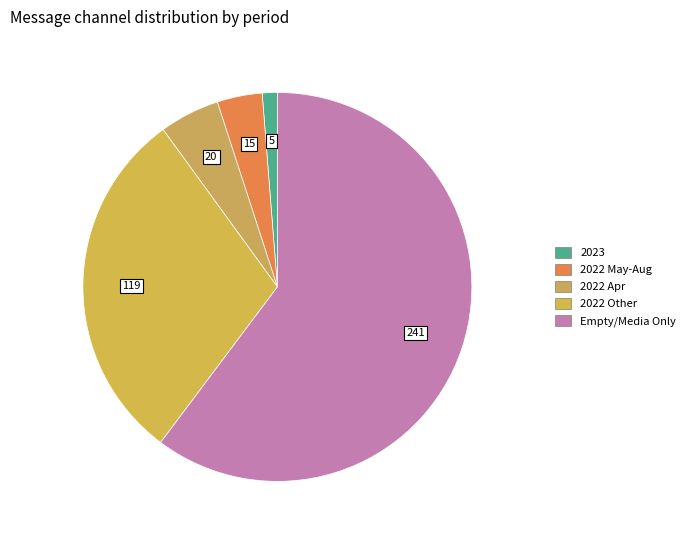

How many slices are in this pie chart?

5